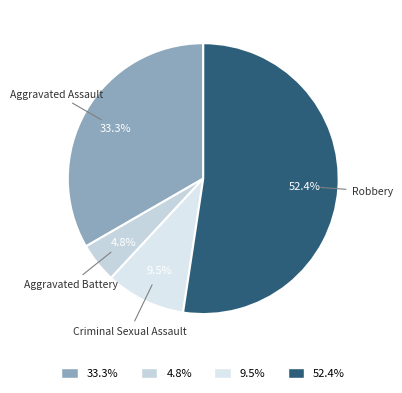

Does Aggravated Battery account for over 50% of the chart?

No